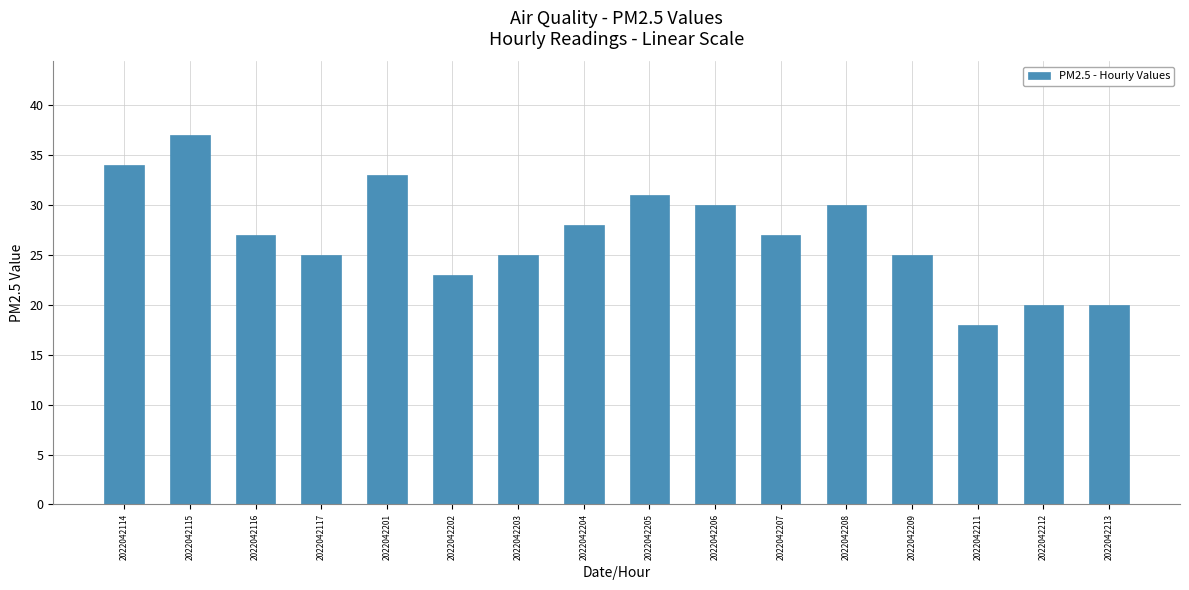

The chart shows a value of 18 at 2022042204. True or false?

False